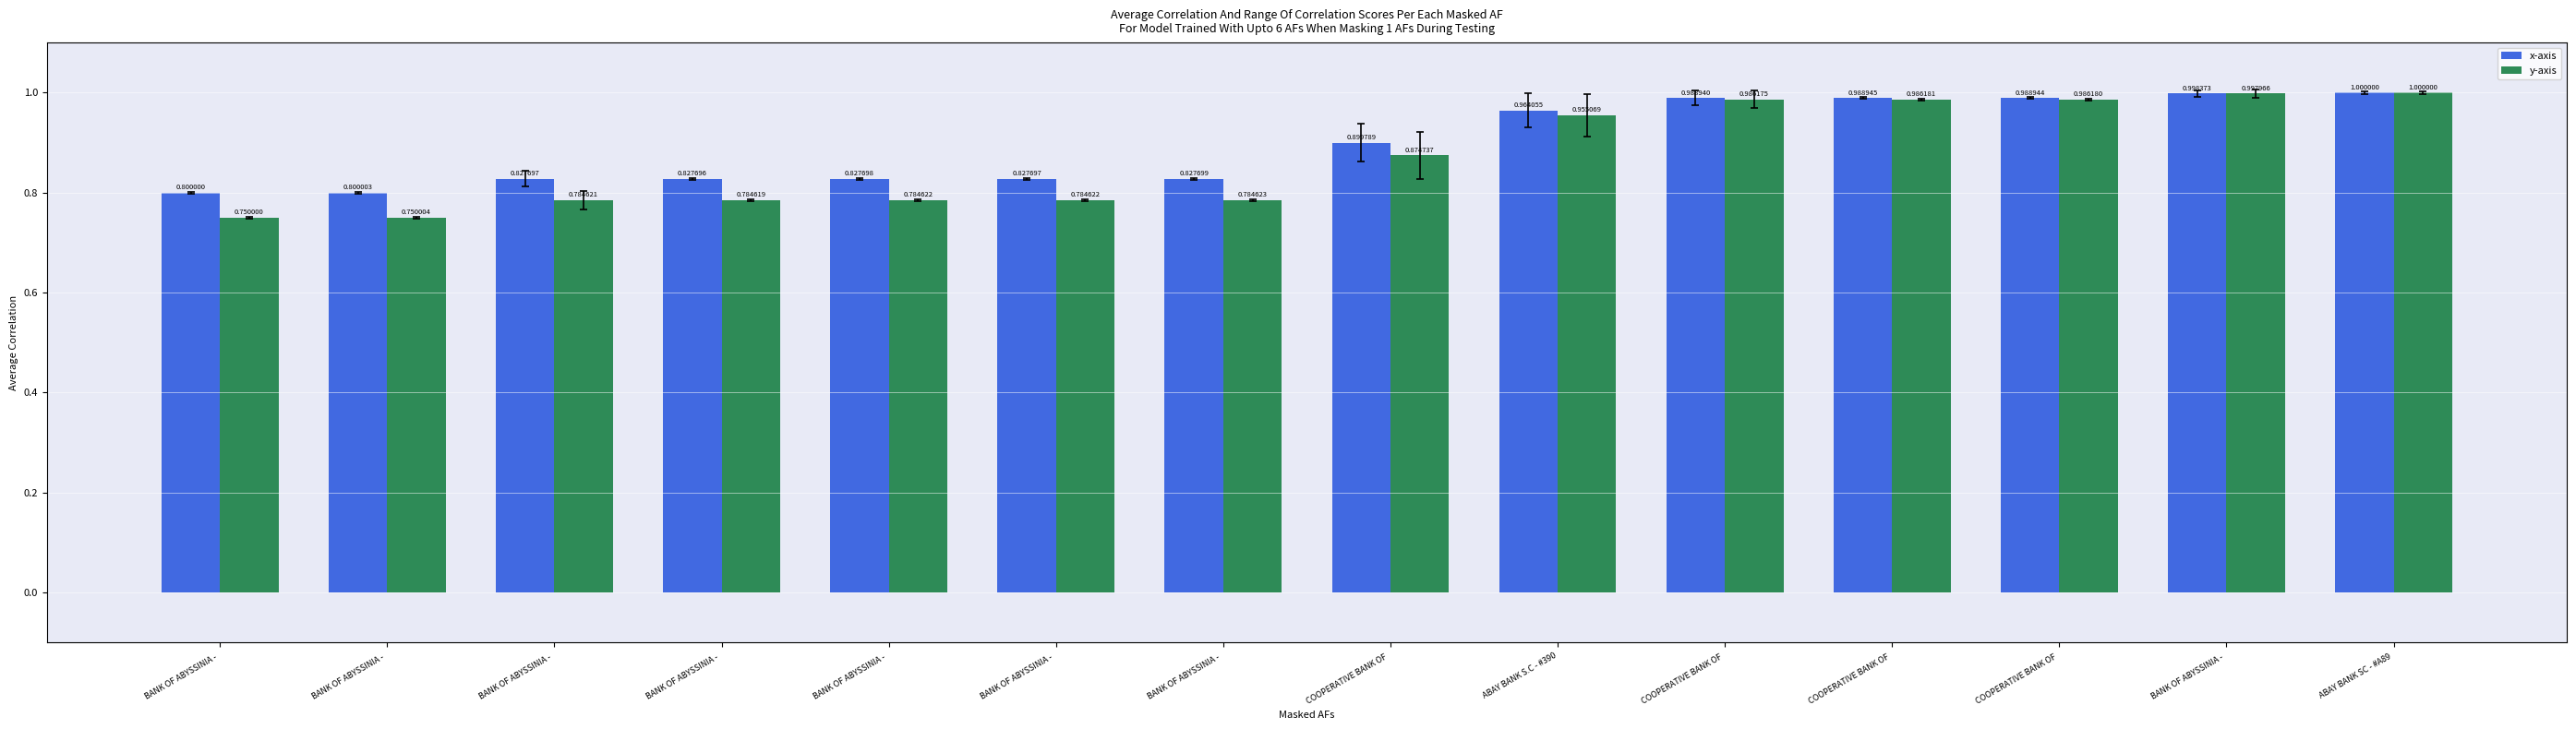

Reading right to left, transcribe all the data shown in this chart.

x-axis: ABAY BANK SC - #A89 =1.0	BANK OF ABYSSINIA - =1.0	COOPERATIVE BANK OF =1.0	COOPERATIVE BANK OF =1.0	COOPERATIVE BANK OF =1.0	ABAY BANK S.C - #390=1.0	COOPERATIVE BANK OF =0.9	BANK OF ABYSSINIA - =0.8	BANK OF ABYSSINIA - =0.8	BANK OF ABYSSINIA - =0.8	BANK OF ABYSSINIA - =0.8	BANK OF ABYSSINIA - =0.8	BANK OF ABYSSINIA - =0.8	BANK OF ABYSSINIA - =0.8
y-axis: ABAY BANK SC - #A89 =1.0	BANK OF ABYSSINIA - =1.0	COOPERATIVE BANK OF =1.0	COOPERATIVE BANK OF =1.0	COOPERATIVE BANK OF =1.0	ABAY BANK S.C - #390=1.0	COOPERATIVE BANK OF =0.9	BANK OF ABYSSINIA - =0.8	BANK OF ABYSSINIA - =0.8	BANK OF ABYSSINIA - =0.8	BANK OF ABYSSINIA - =0.8	BANK OF ABYSSINIA - =0.8	BANK OF ABYSSINIA - =0.8	BANK OF ABYSSINIA - =0.8